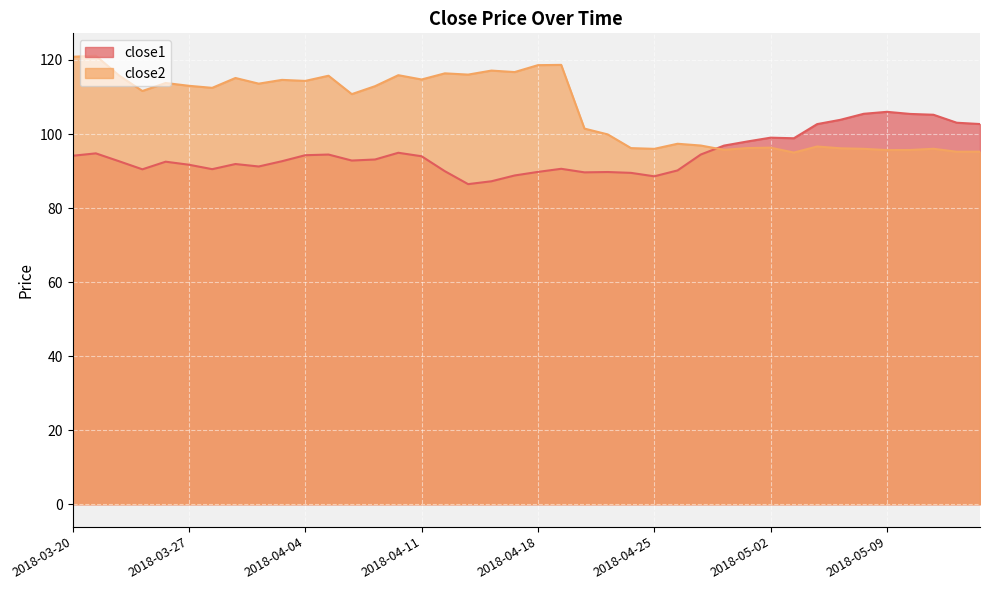

At 2018-03-26, list the series in order from smallest to largest.

close1, close2